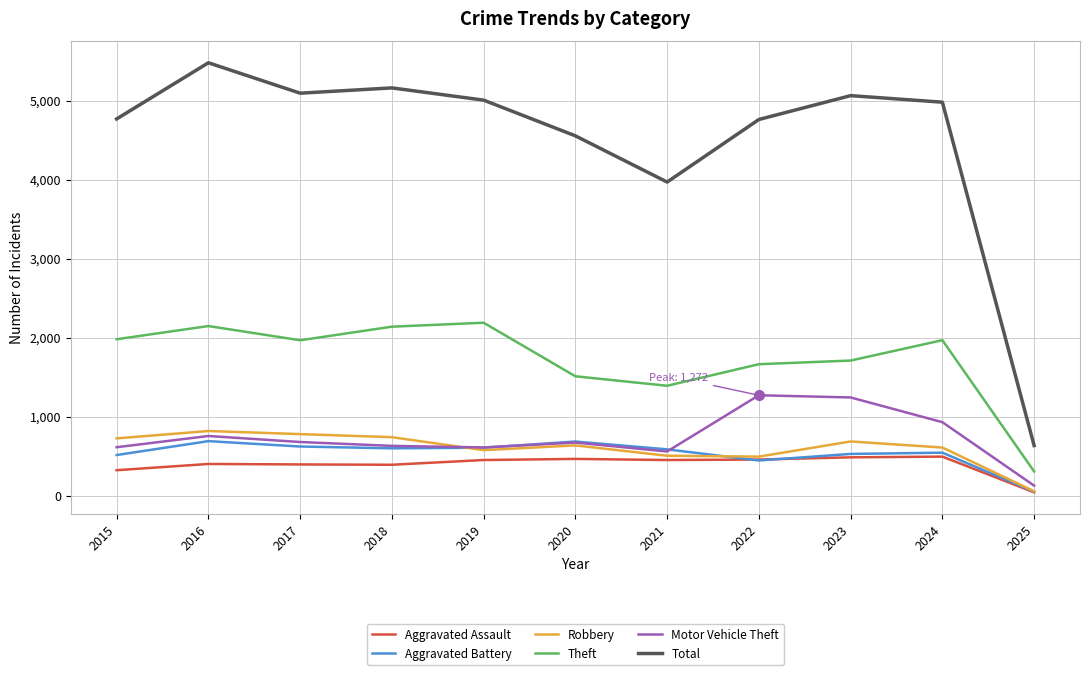

What is the difference between the highest and lowest values at 2017?

4700